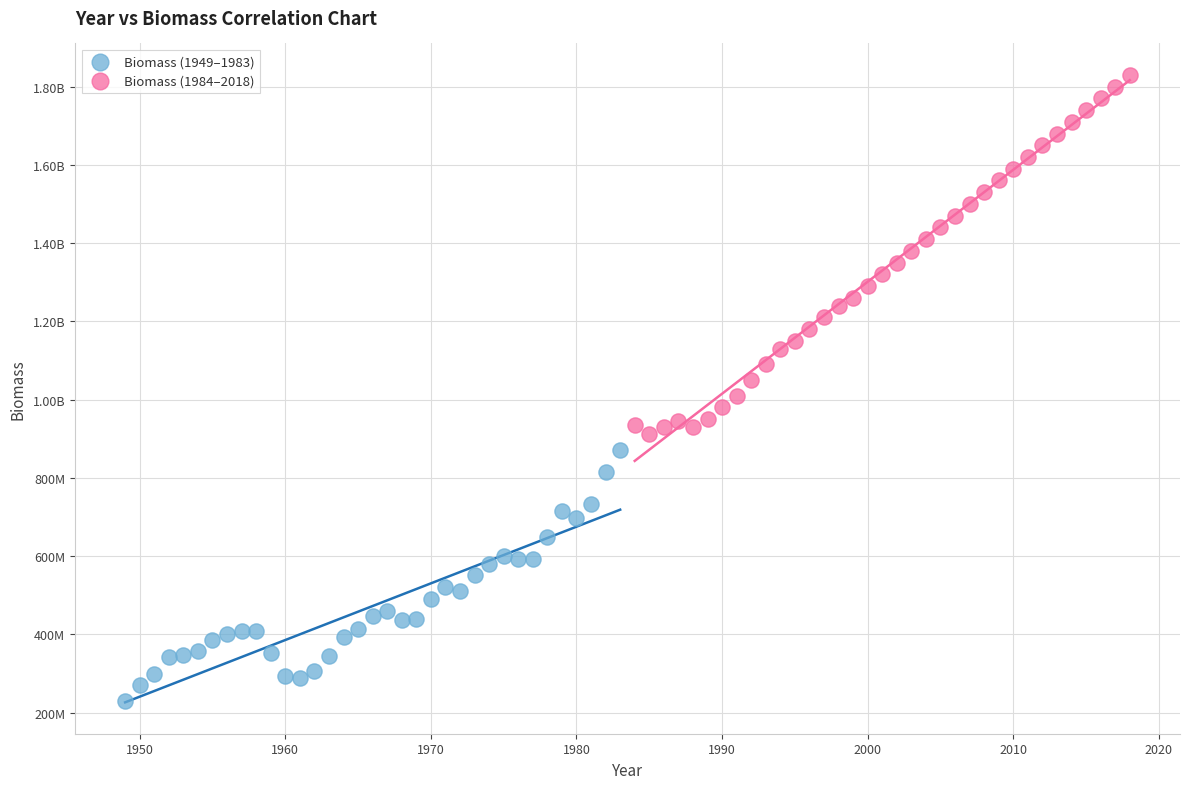

What are all the series names shown in the legend?

Biomass (1949–1983), Biomass (1984–2018)